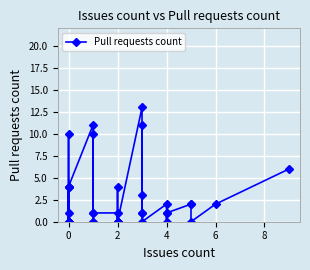

What is the maximum value shown in the chart?

13